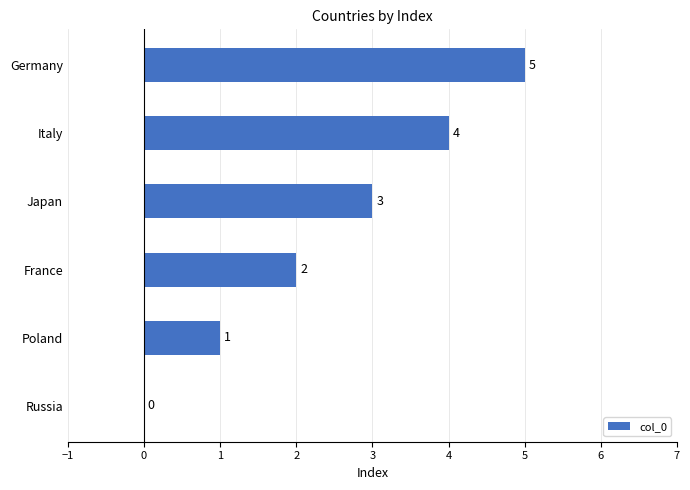

What is the sum of all values?

15